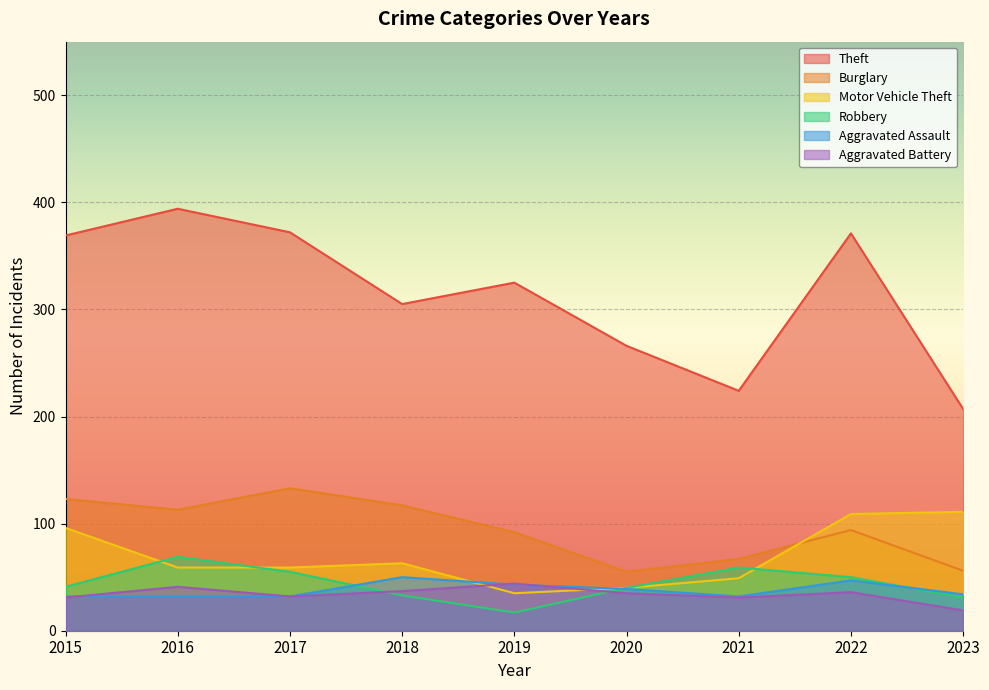

What is the difference between the highest and lowest values at 2016?

362